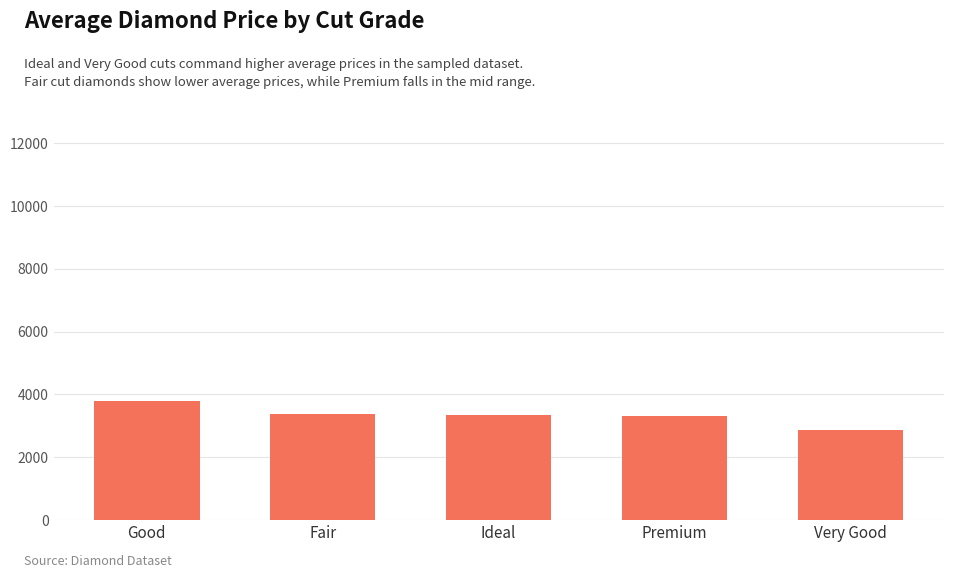

What is the difference between the second highest and second lowest values?

50.7